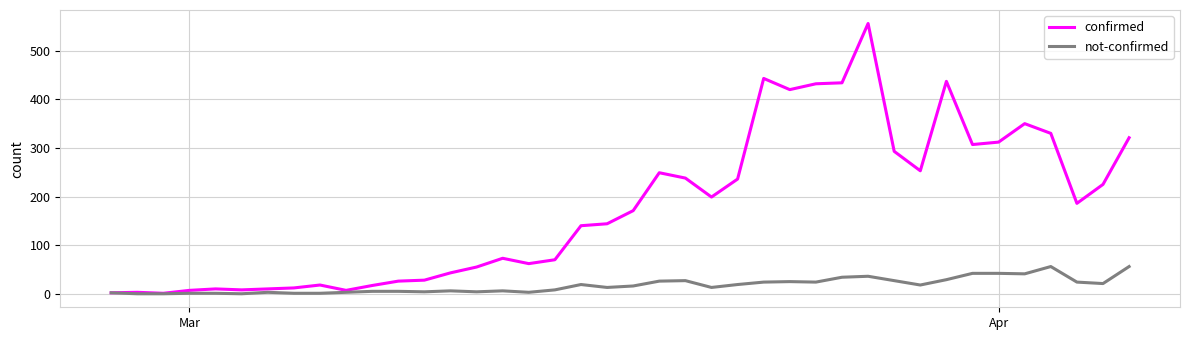

Rank the series by their maximum value, from highest to lowest.

confirmed, not-confirmed